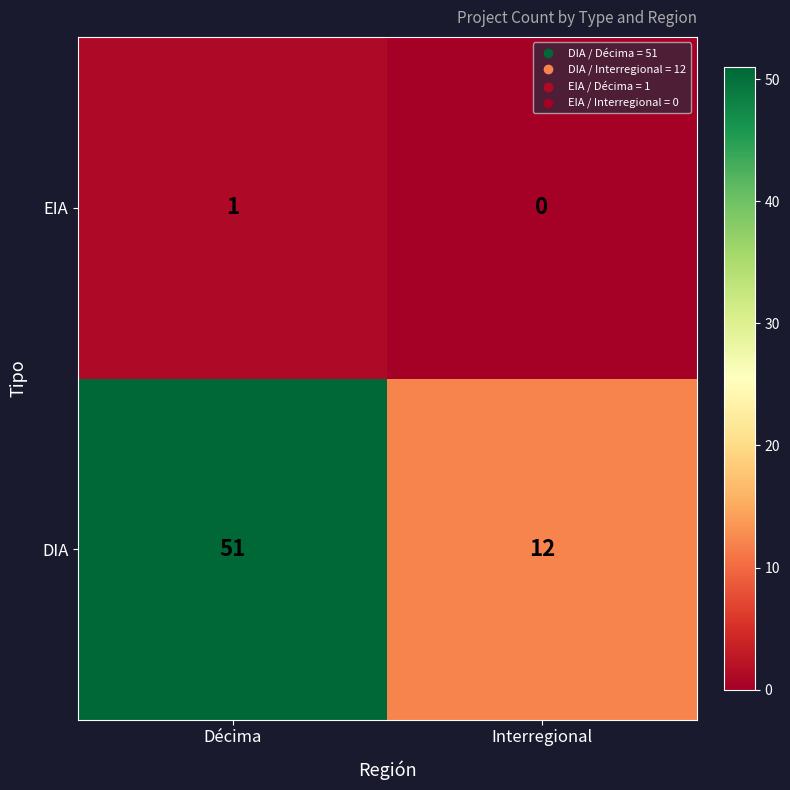

What is the sum of all DIA values?

63